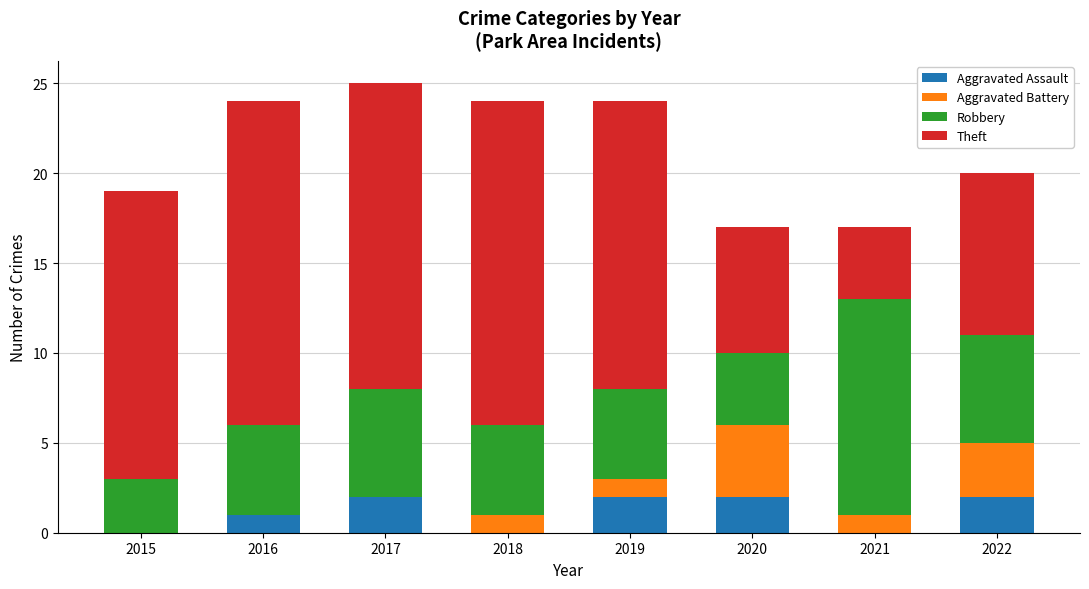

The value of Aggravated Assault at 2020 is 2. True or false?

True